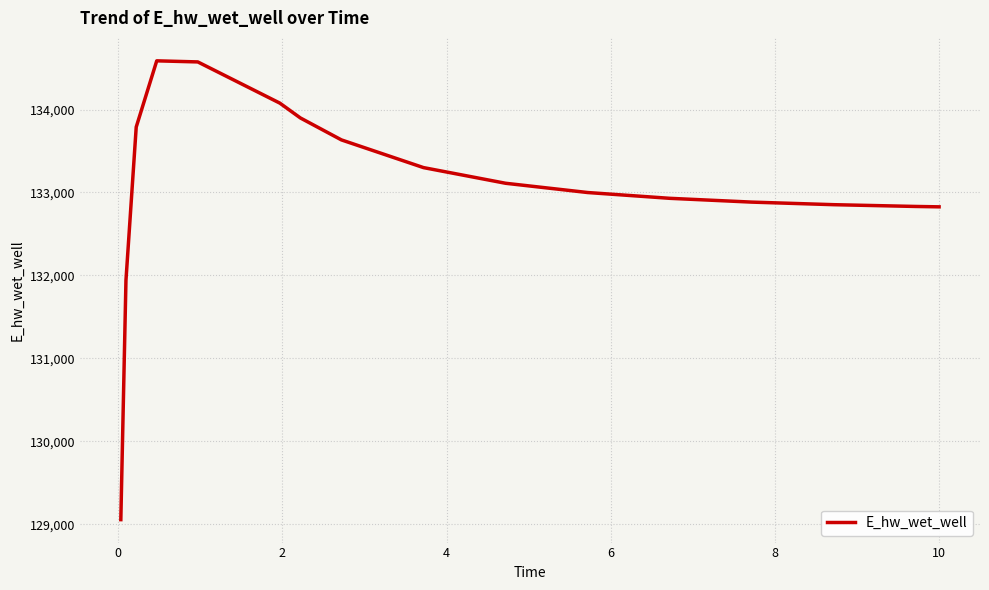

What is the greatest value displayed?

134587.6